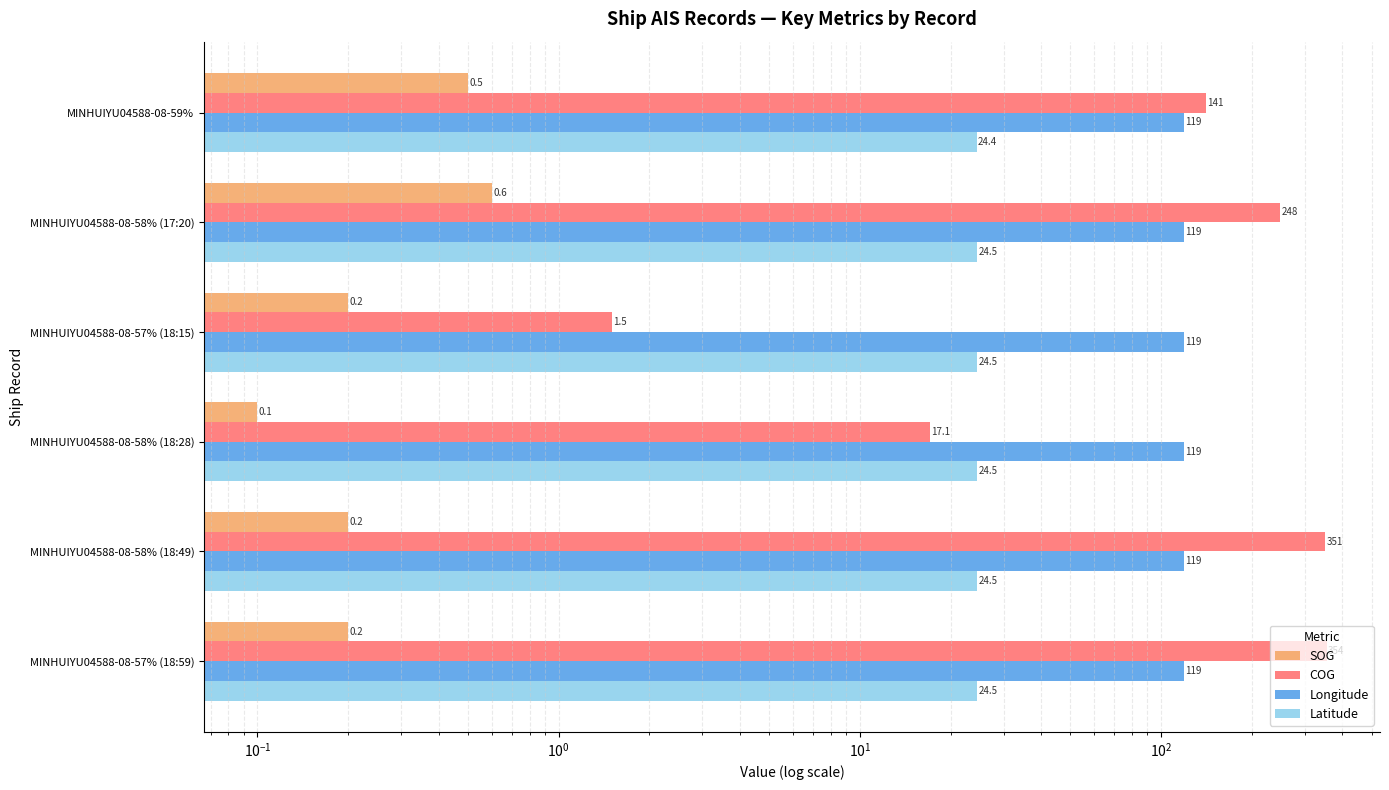

Is it true that Longitude equals 197.5 at MINHUIYU04588-08-58% (17:20)?

False